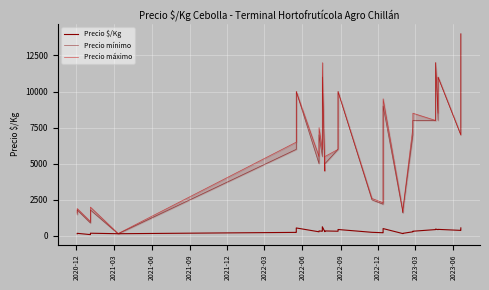

Which series has the largest range (max minus min)?

Precio mínimo